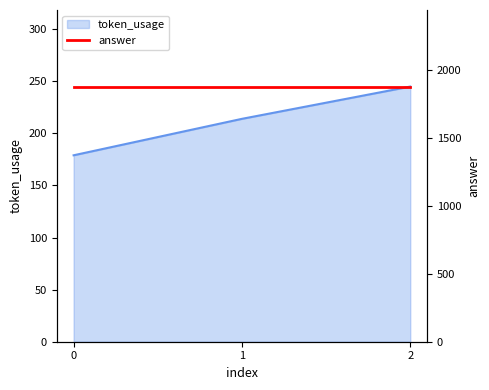

True or false: the data shows 352 at 1.

False